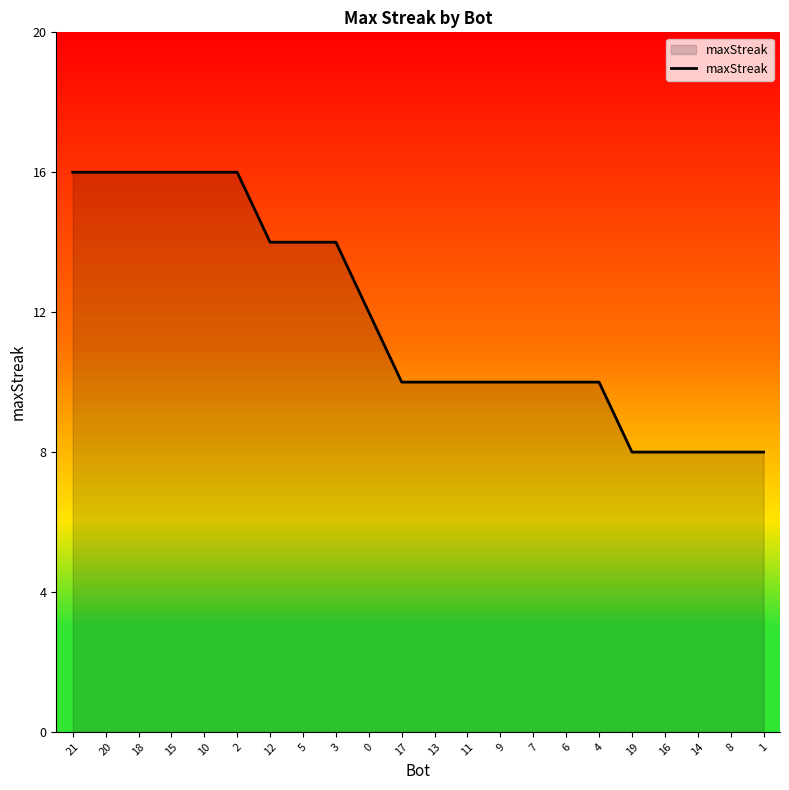

What is the change in value from 12 to 0?

-2